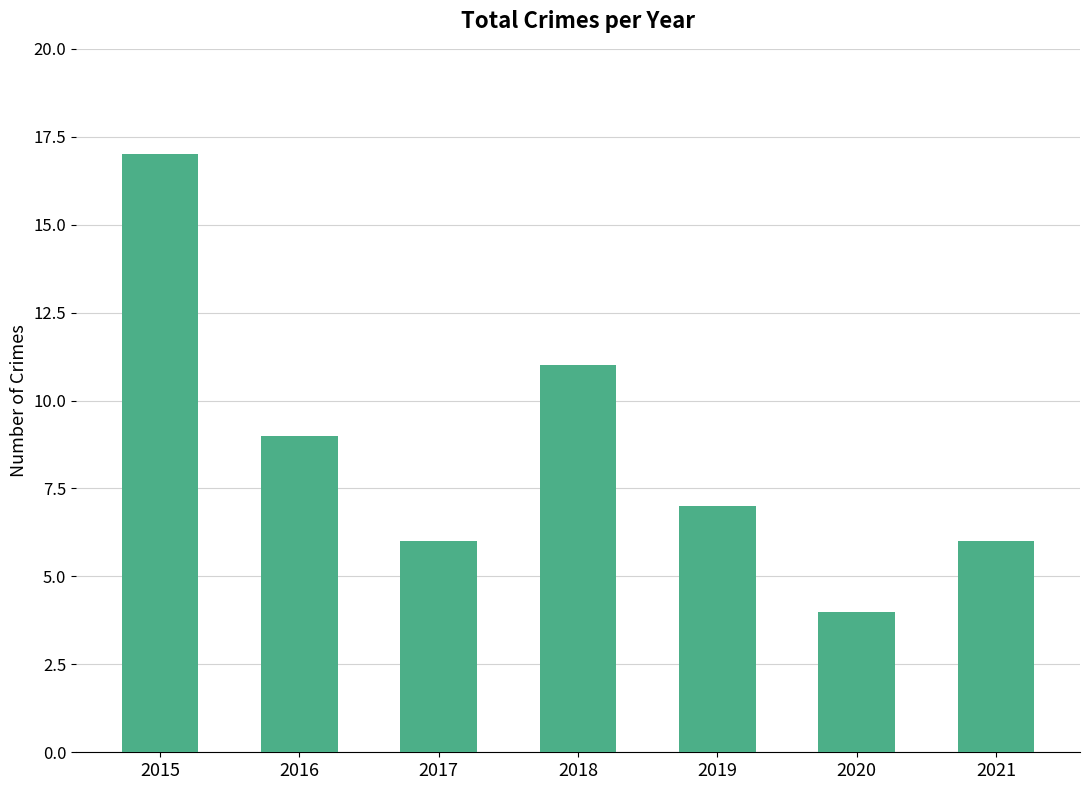

Which category has the highest value across all series?

2015